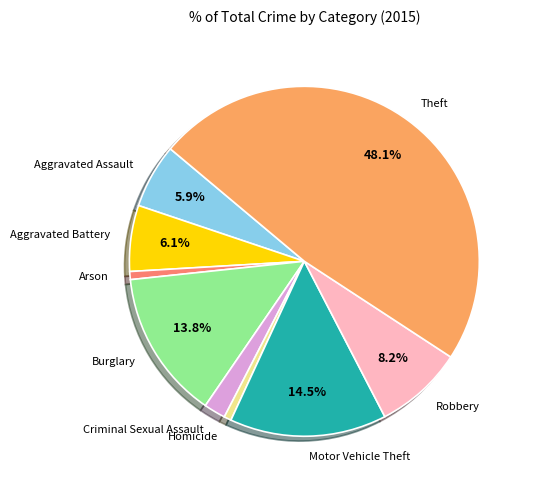

Between Motor Vehicle Theft and Arson, which is larger?

Motor Vehicle Theft